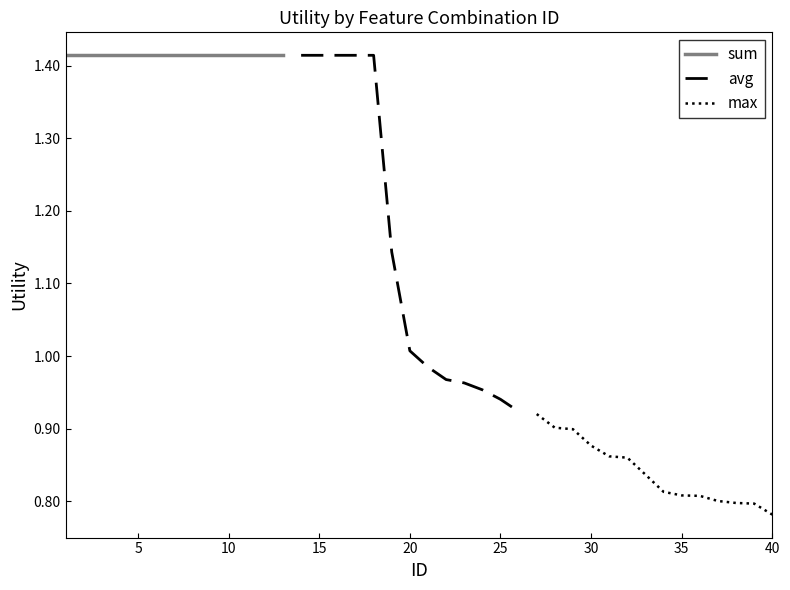

The chart shows a value of 1.6 at 28. True or false?

False